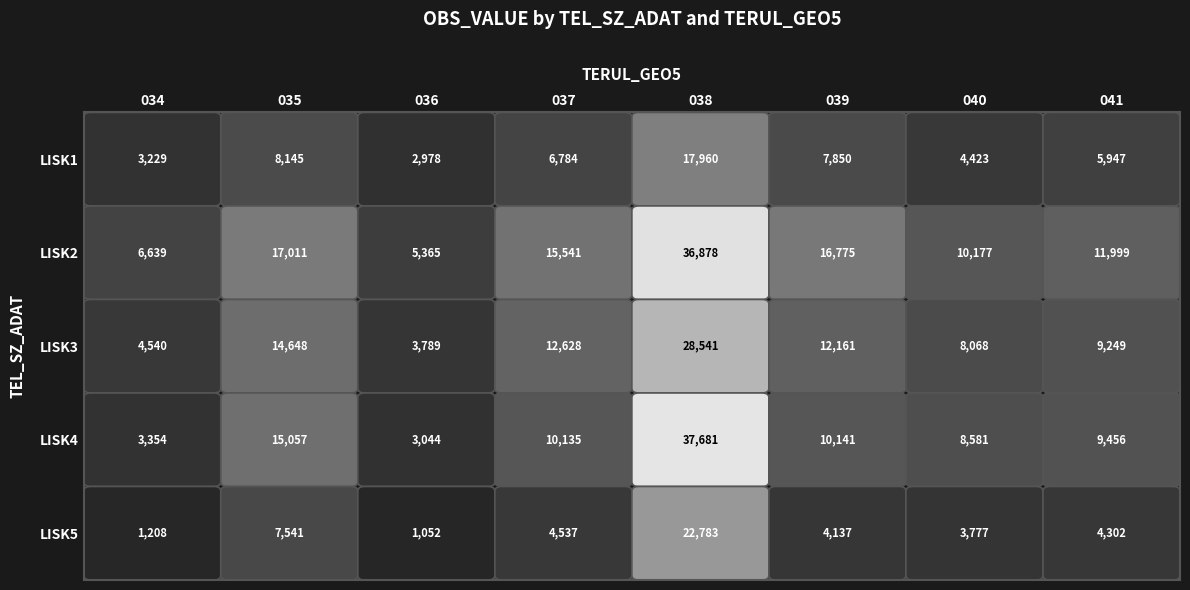

What is the minimum value shown in the chart?

1052